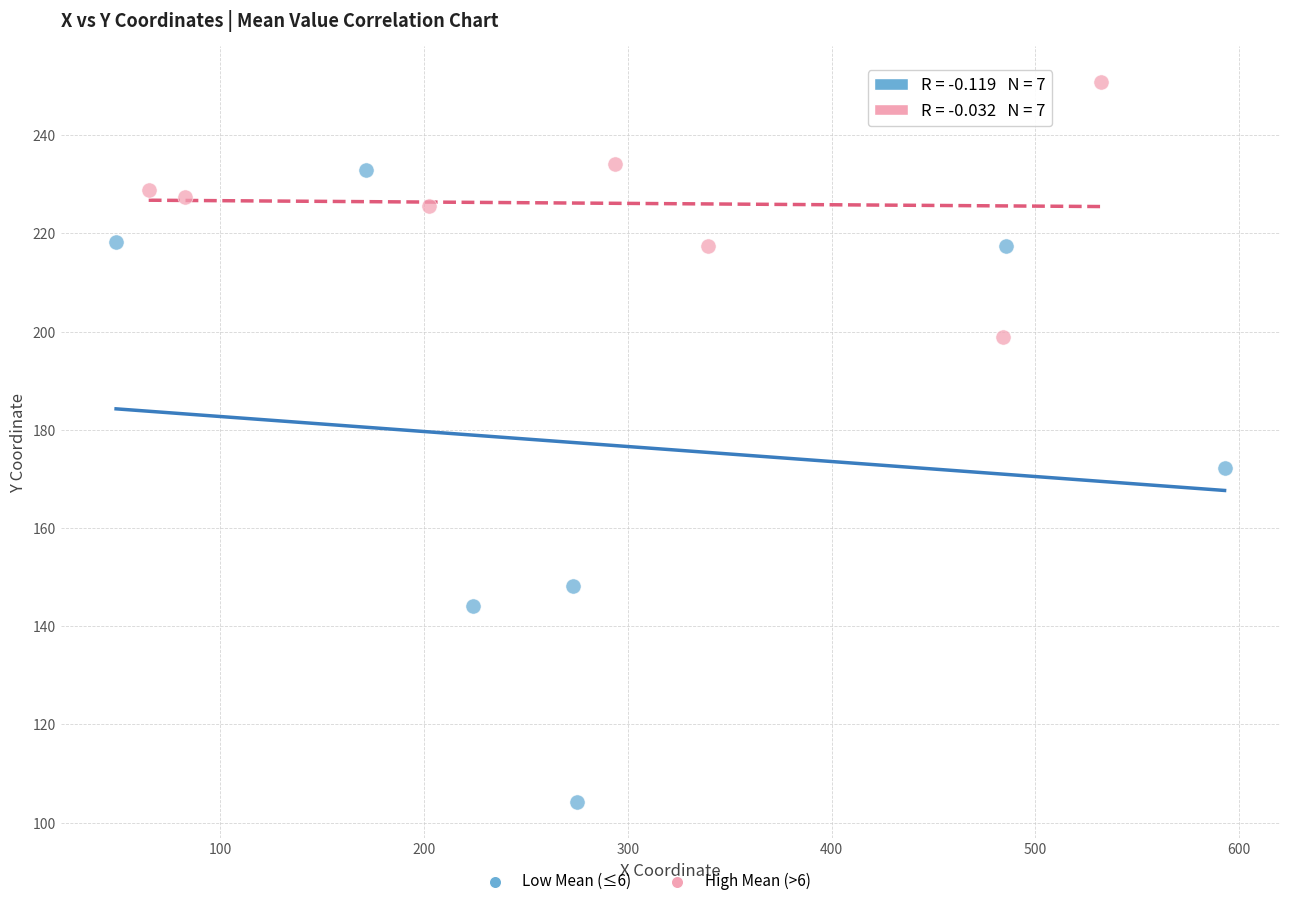

Which series contains the lowest Y value?

Low Mean (≤6)